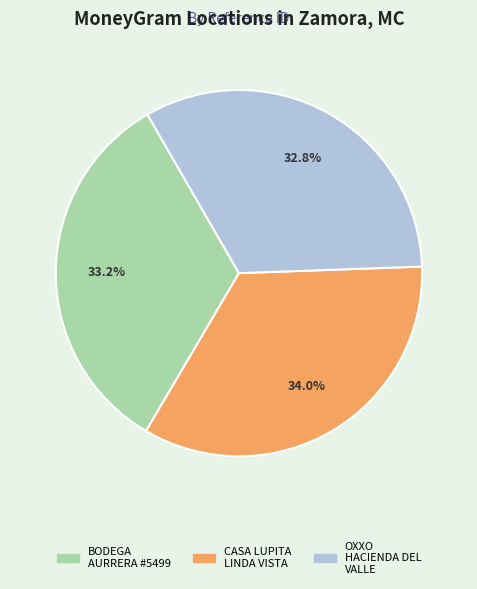

Is there any slice that represents more than half of the pie?

No